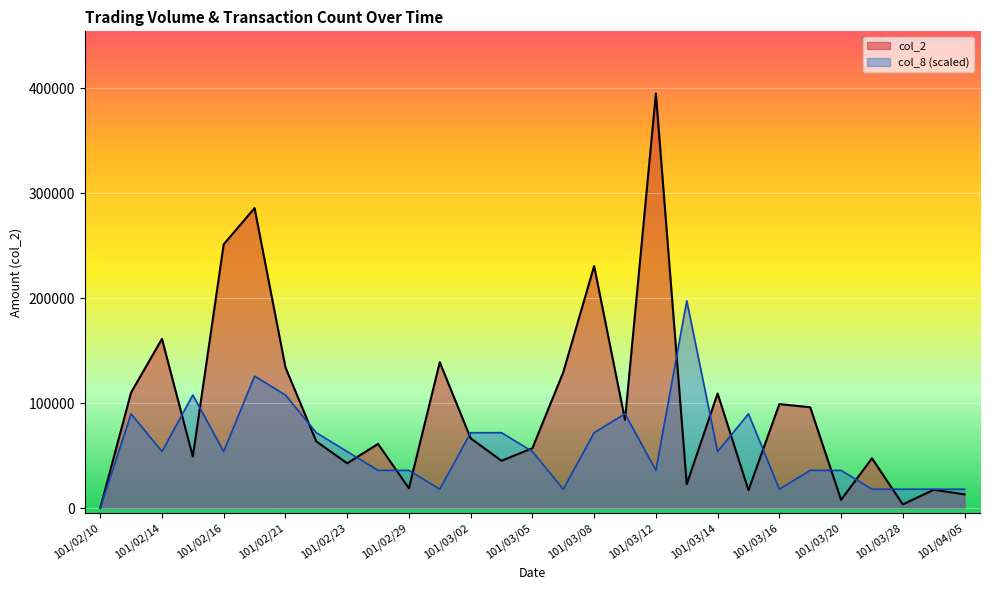

List the labels in order of col_2 value, largest first.

101/03/12, 101/02/20, 101/02/16, 101/03/08, 101/02/14, 101/03/01, 101/02/21, 101/03/06, 101/02/13, 101/03/14, 101/03/16, 101/03/19, 101/03/09, 101/03/02, 101/02/22, 101/02/24, 101/03/05, 101/02/15, 101/03/21, 101/03/03, 101/02/23, 101/03/13, 101/02/29, 101/04/02, 101/03/15, 101/04/05, 101/03/20, 101/03/28, 101/02/10